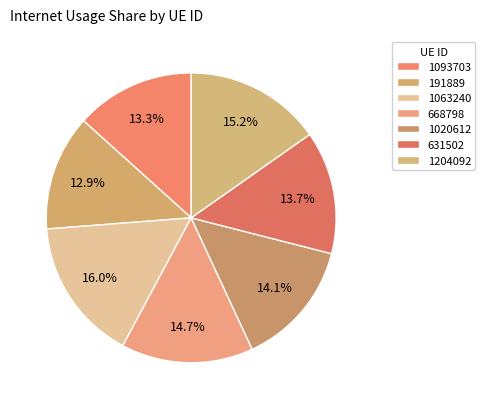

How many segments does this pie chart have?

7